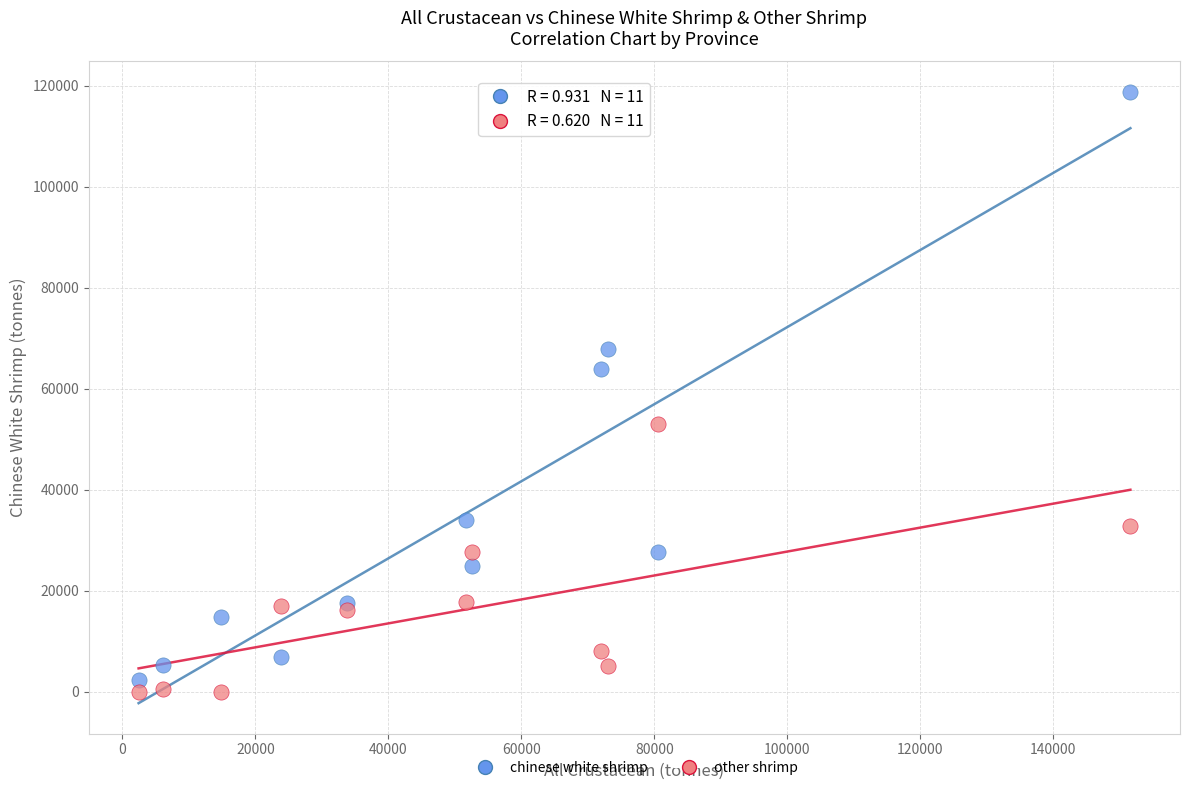

Across all series, what Y value is closest to 59365?

63927